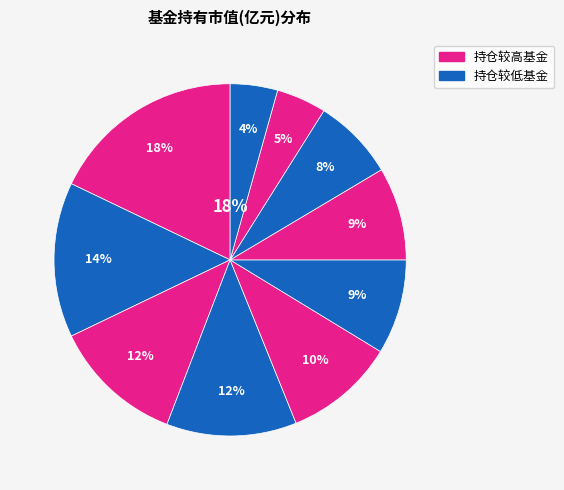

Is it true that 天弘中证食品饮料指数C is 15% of the pie?

False